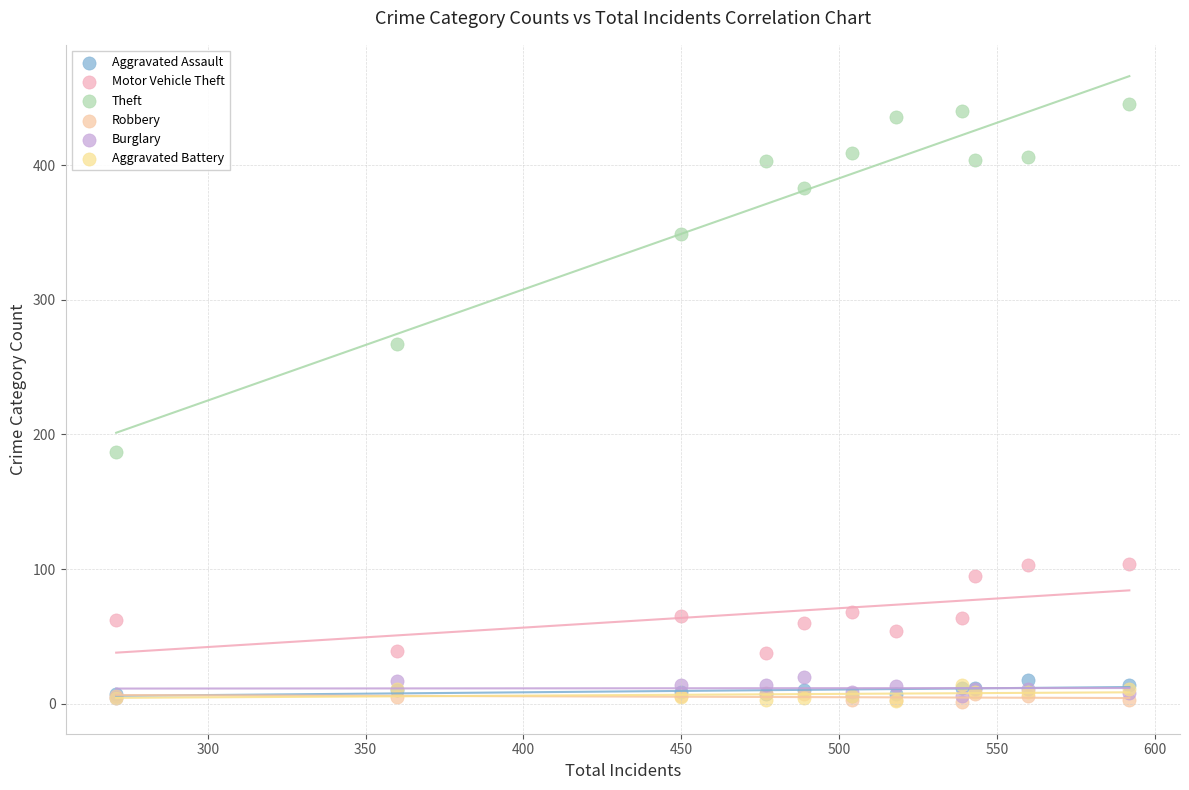

Which series has the widest spread of Y values?

Theft